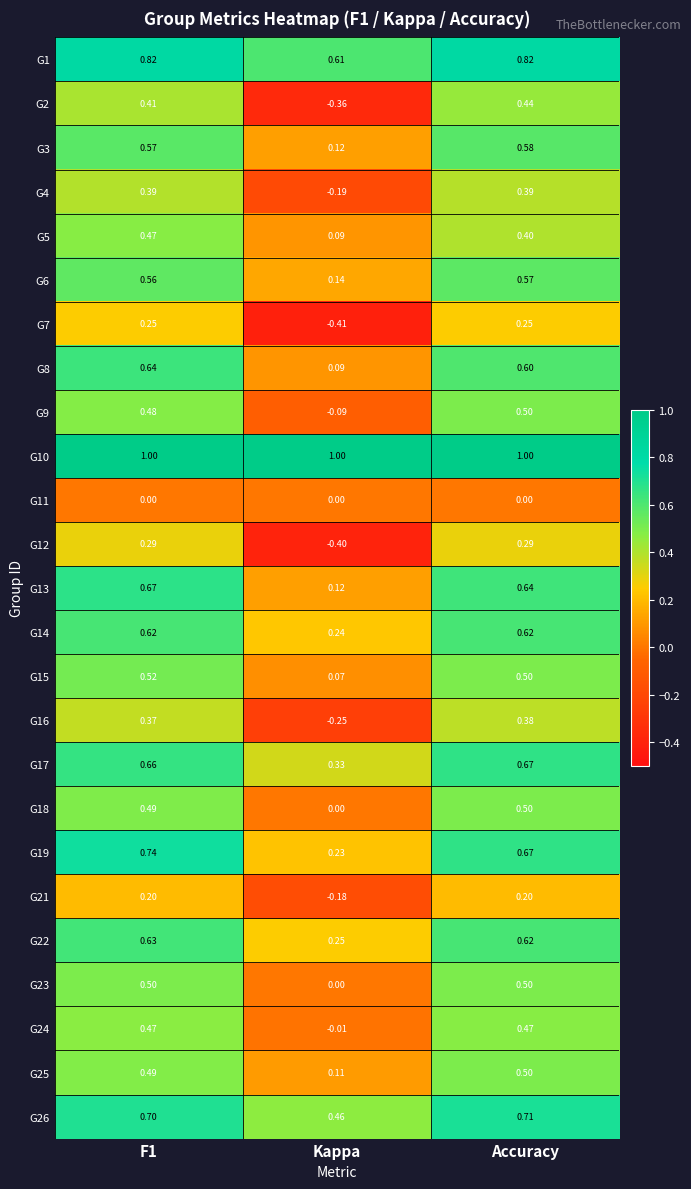

Where is G3 nearest to the value 0?

Kappa